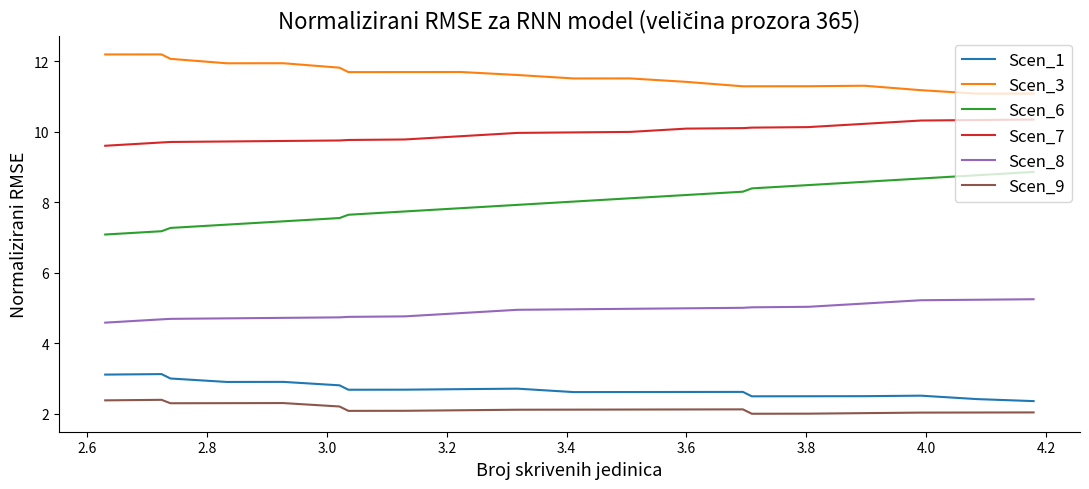

What is the difference between the maximum and minimum values in the Scen_9 series?

0.4